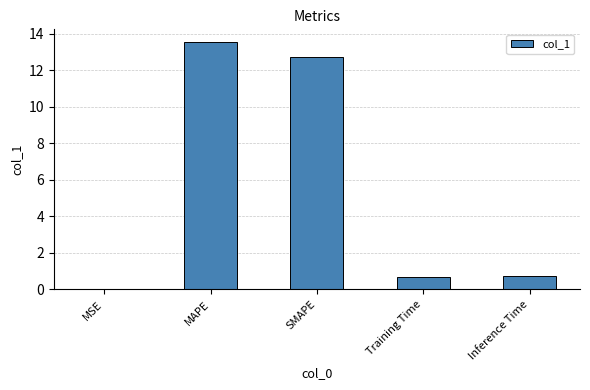

Are the bars horizontal?

No